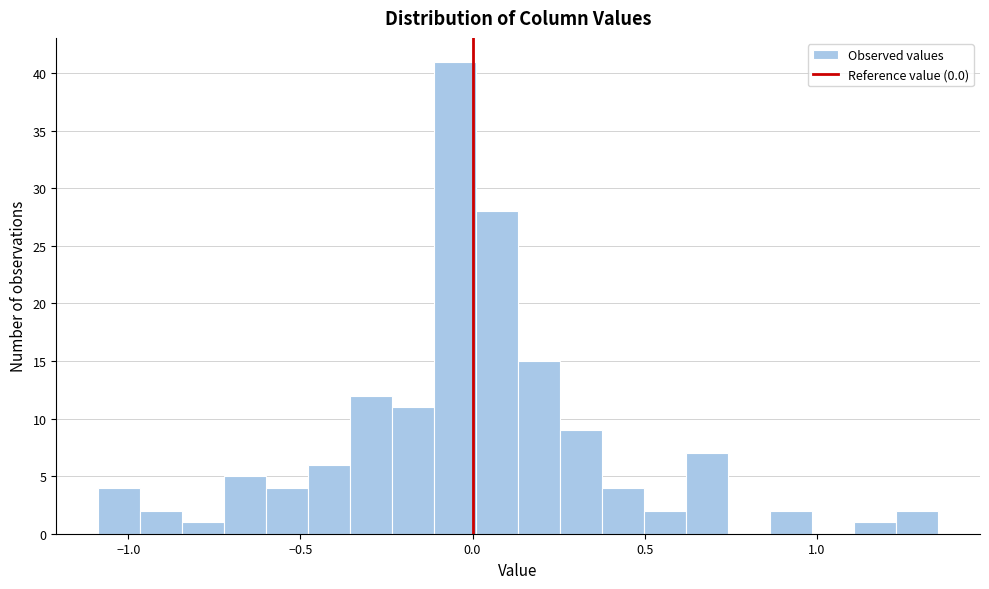

Around what value on the x-axis is the tallest bar? Give the approximate position of its centre, as read against the axis.

-0.05